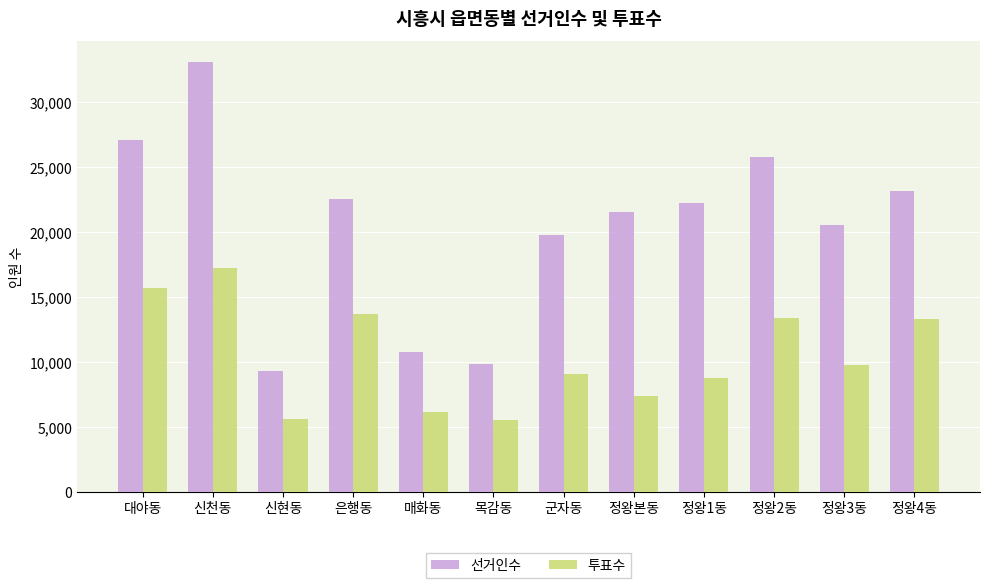

What is the difference between the second highest and minimum values in the 선거인수 series?

17739